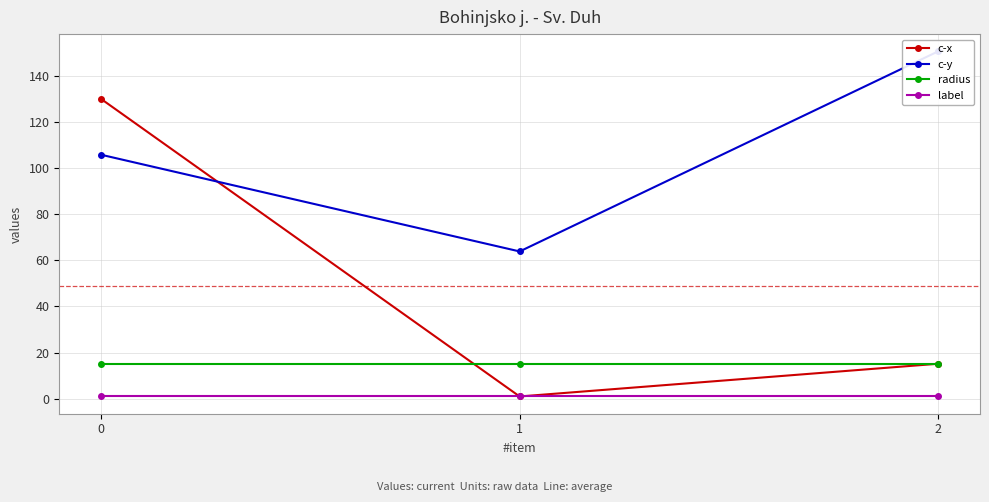

Does the chart have visible grid lines?

Yes